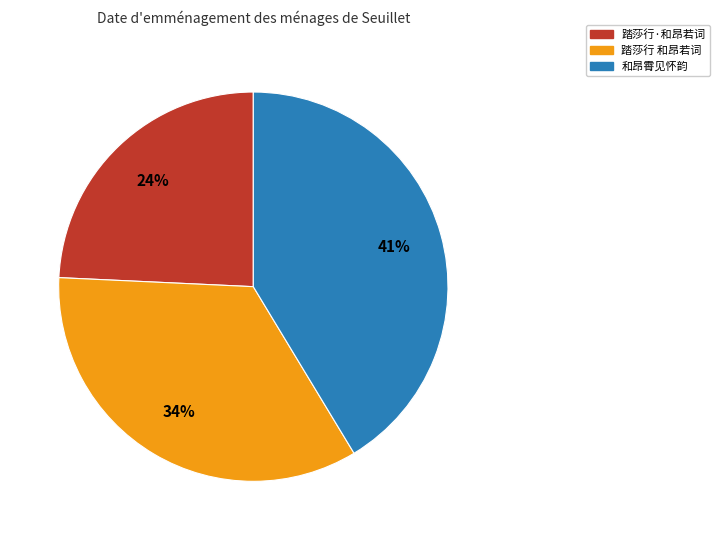

The 踏莎行 和昂若词 slice represents 42% of the pie. True or false?

False